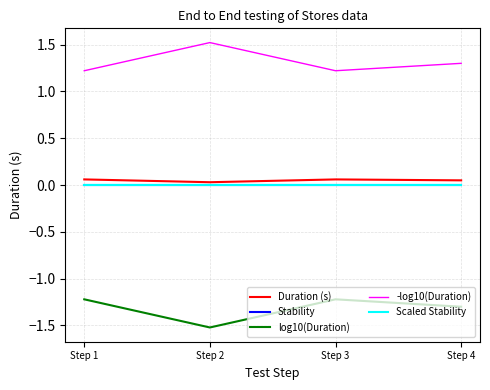

Reading right to left, what are all the values shown in this chart?

Duration (s): 0.1	0.1	0.0	0.1
Stability: 0.0	0.0	0.0	0.0
log10(Duration): -1.3	-1.2	-1.5	-1.2
-log10(Duration): 1.3	1.2	1.5	1.2
Scaled Stability: 0.0	0.0	0.0	0.0